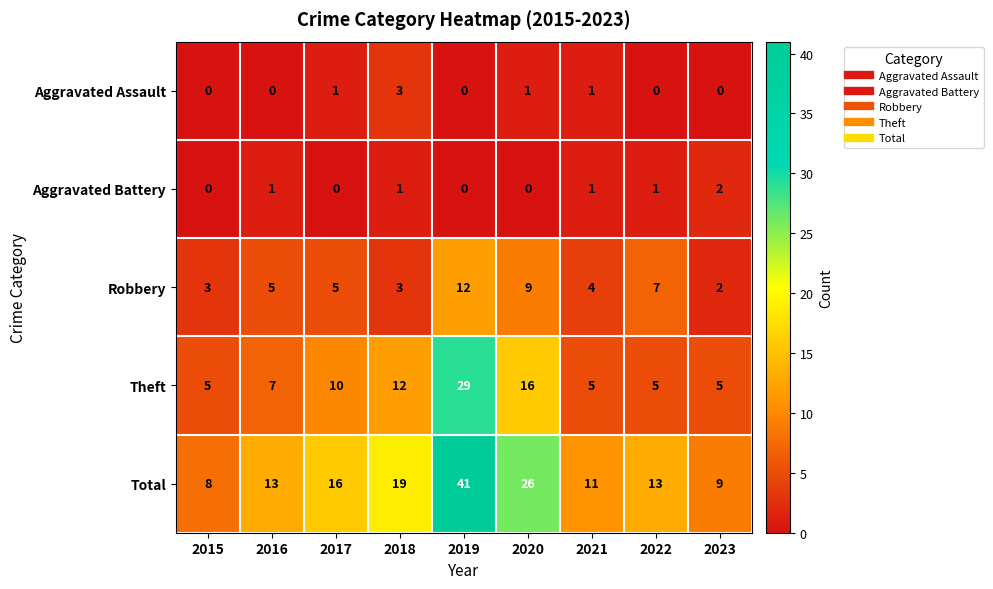

Is the value of Aggravated Assault at 2018 greater than the value of Robbery at 2019?

No